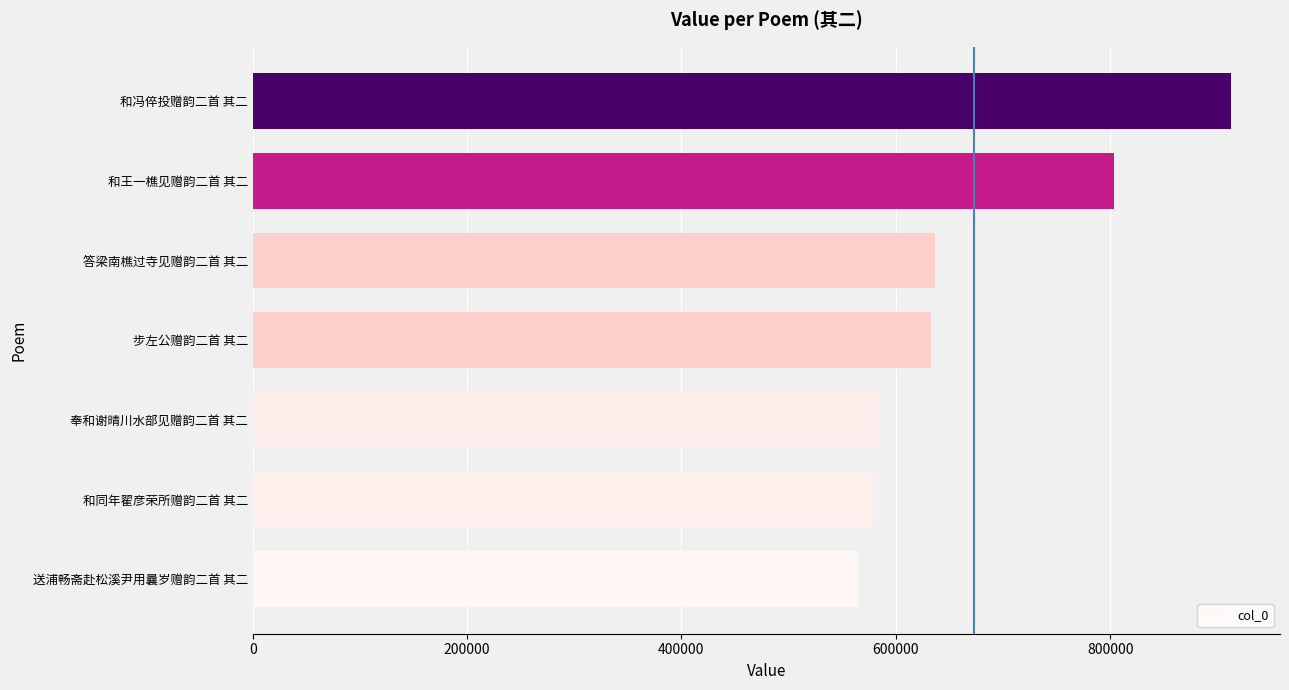

What is the minimum value shown in the chart?

564899